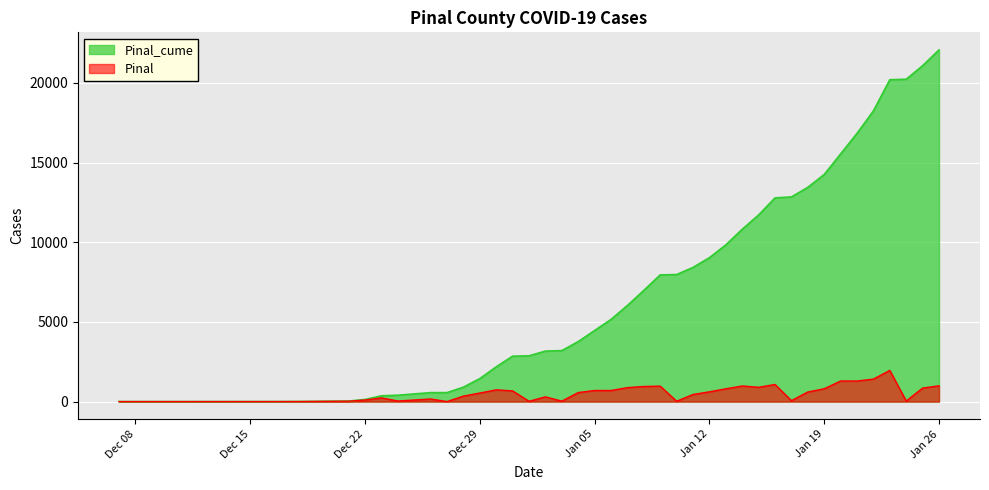

Rank the series by their maximum value, from highest to lowest.

Pinal_cume, Pinal